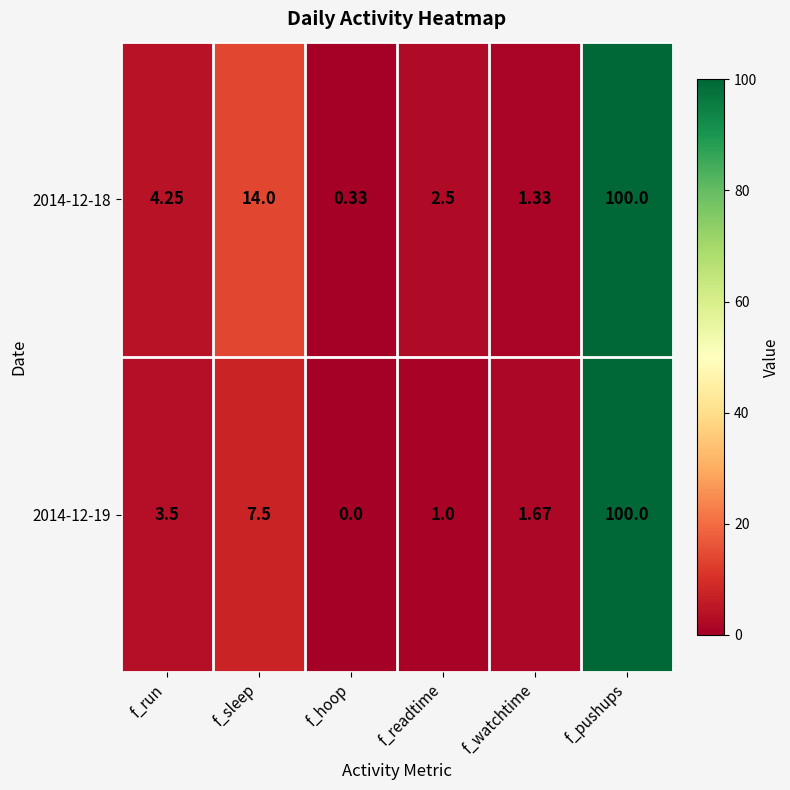

At which label does 2014-12-18 first exceed 4?

f_run